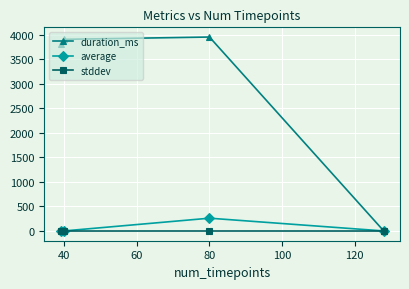

Which series has the widest spread of values?

duration_ms